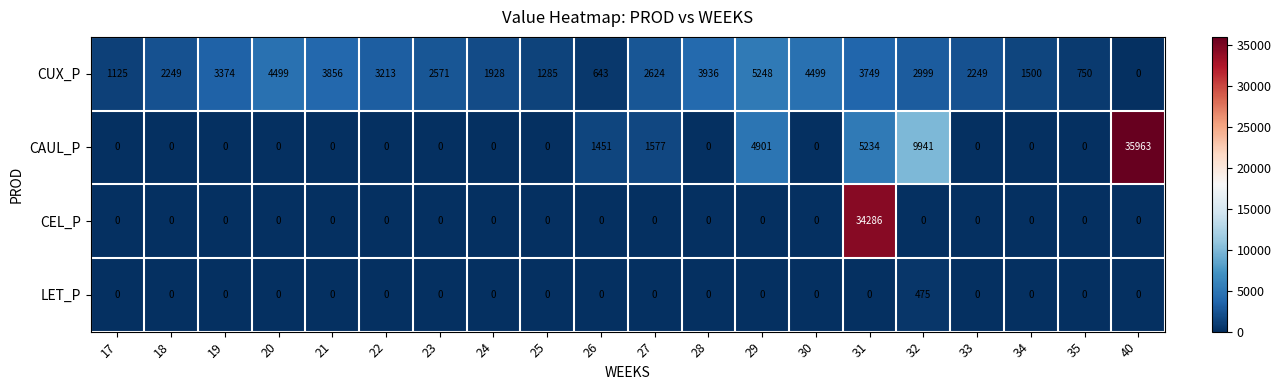

Which series has the largest range (max minus min)?

CAUL_P